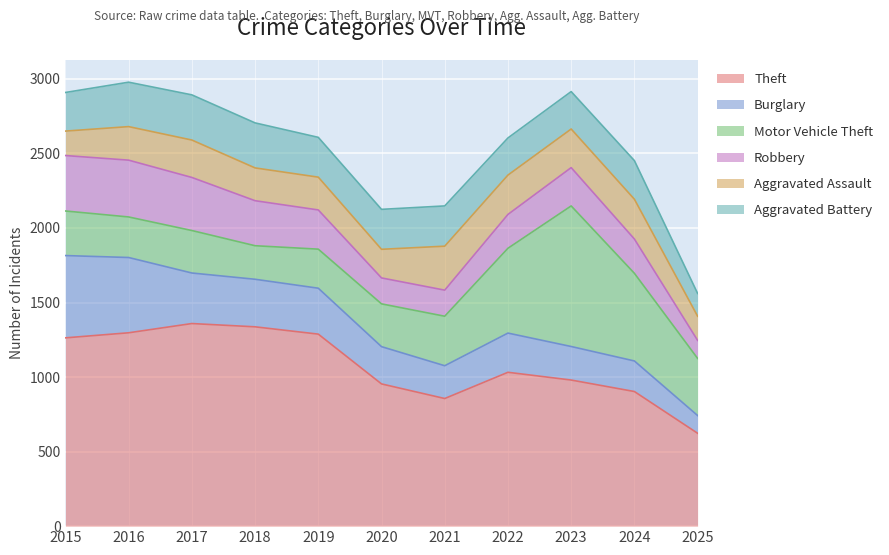

Where is the first local minimum for Aggravated Assault?

2020